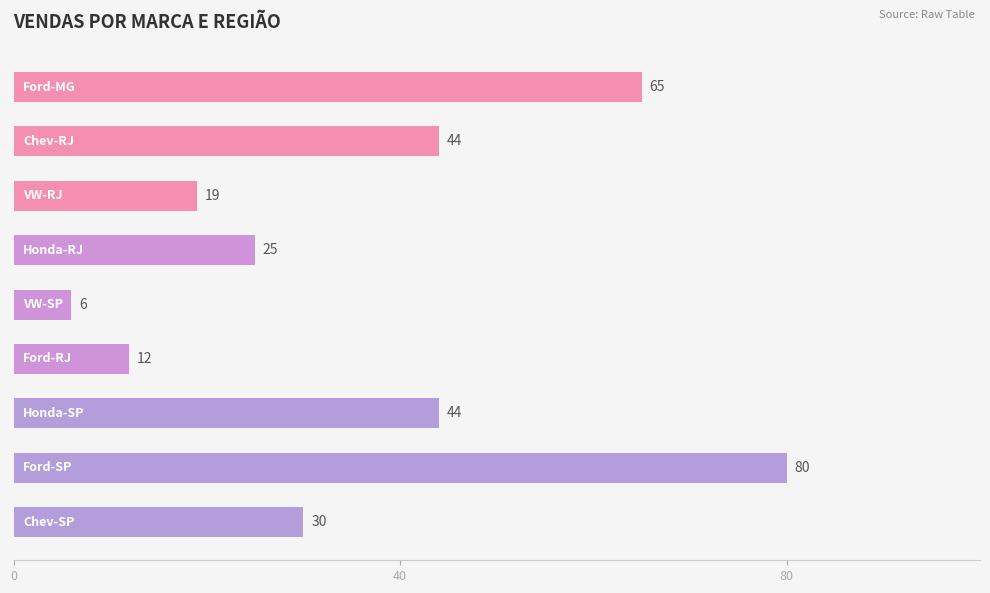

How many data points does each series have?

9